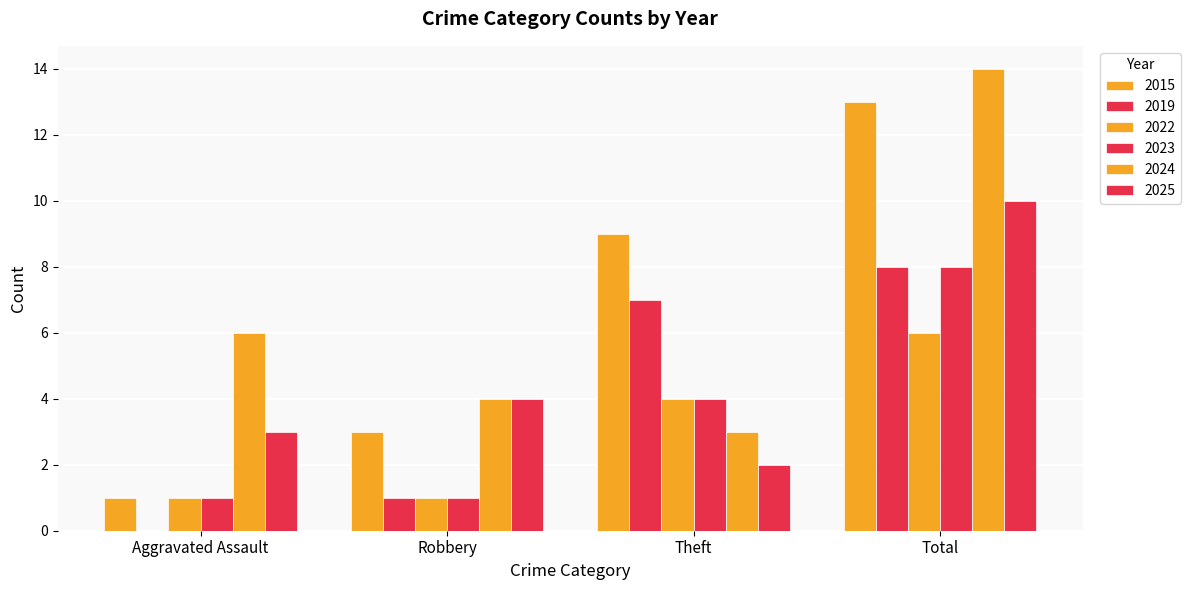

Count the number of data series in this chart.

6